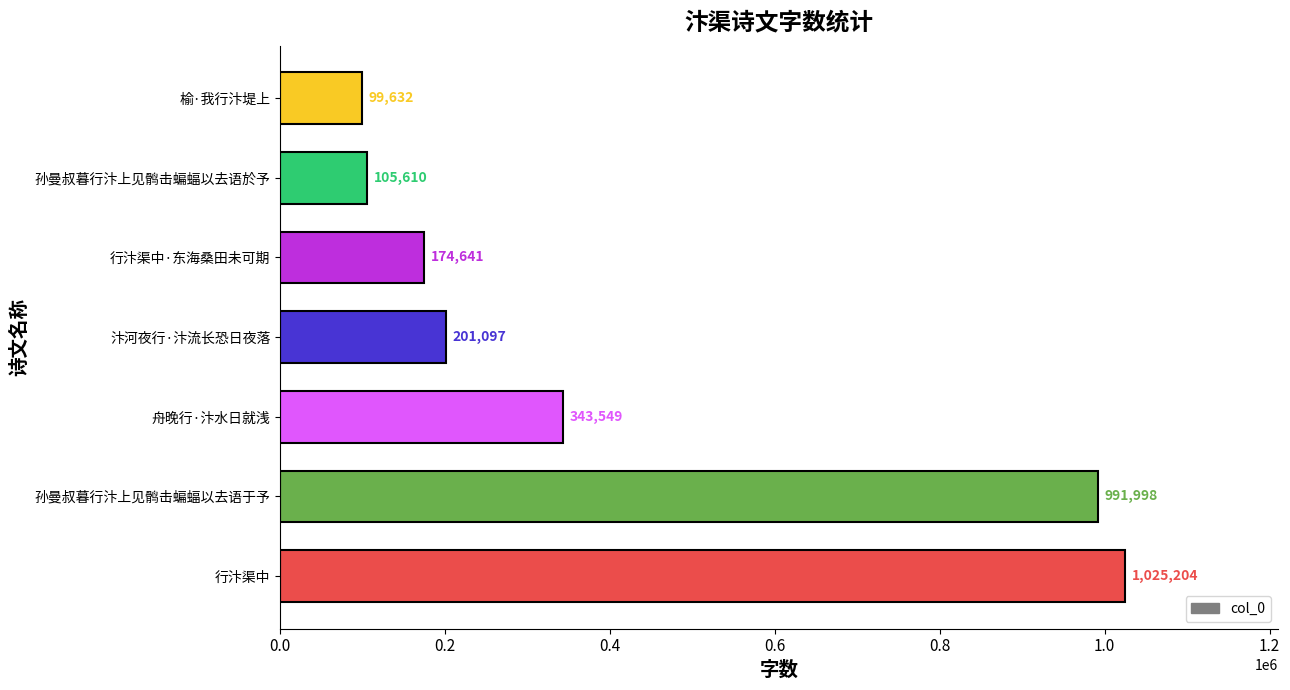

Approximately how many times larger is the value at 榆·我行汴堤上 compared to 孙曼叔暮行汴上见鹘击蝙蝠以去语於予?

0.9